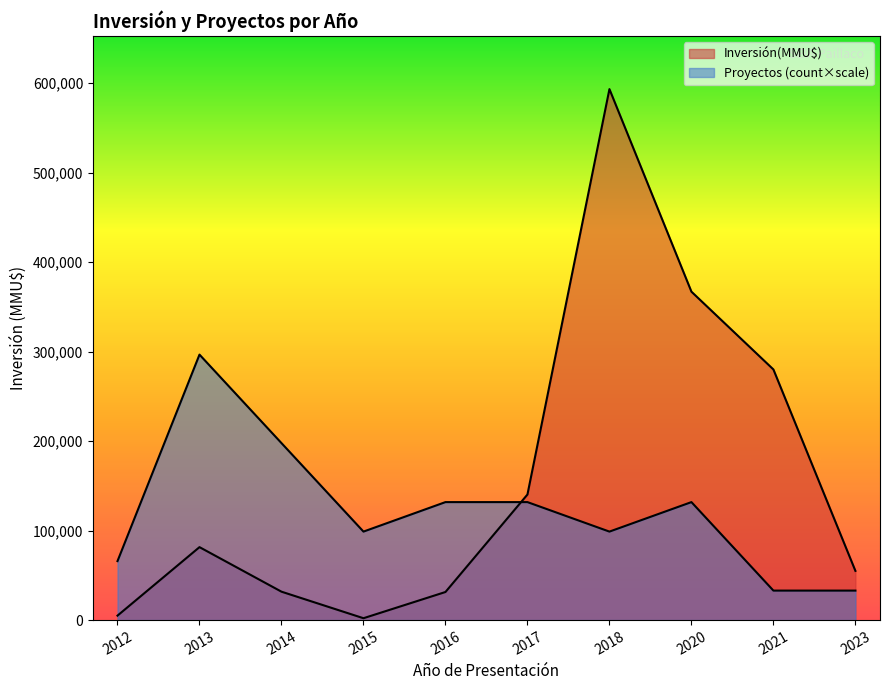

List the series in order of their overall mean, lowest first.

Proyectos, Inversión(MMU$)